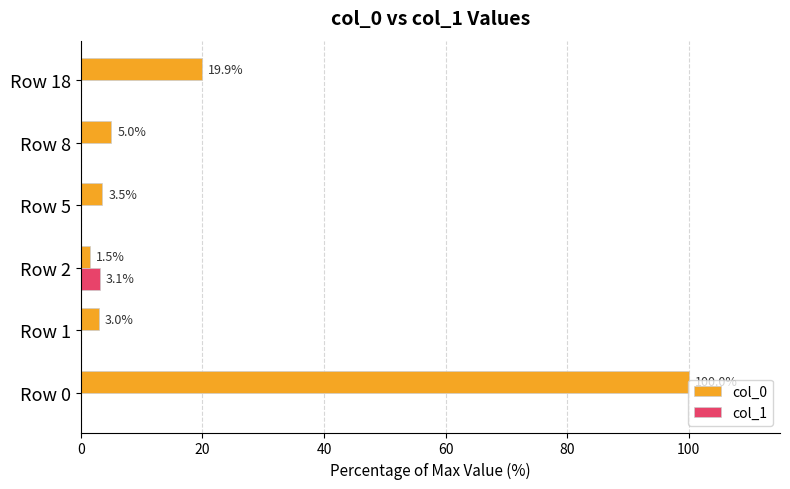

What are all the series names shown in the legend?

col_0, col_1